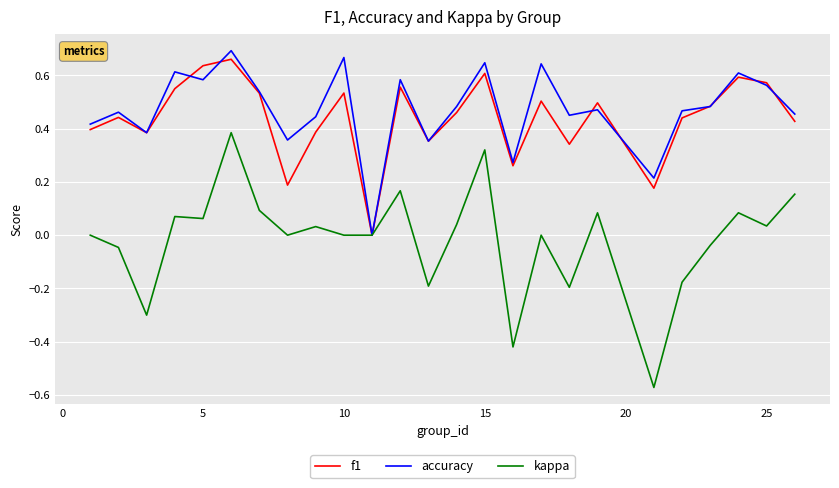

What is the smallest value displayed?

-0.6